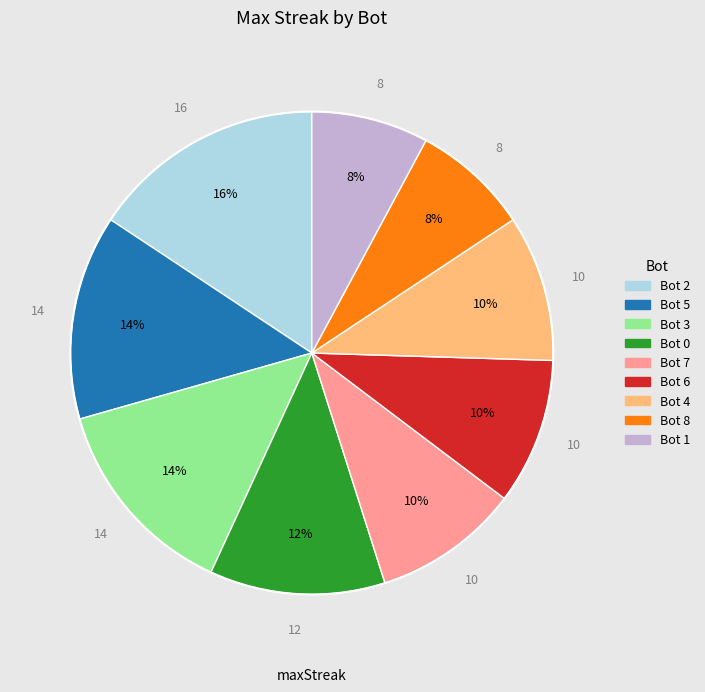

Does Bot 0 account for over 50% of the chart?

No